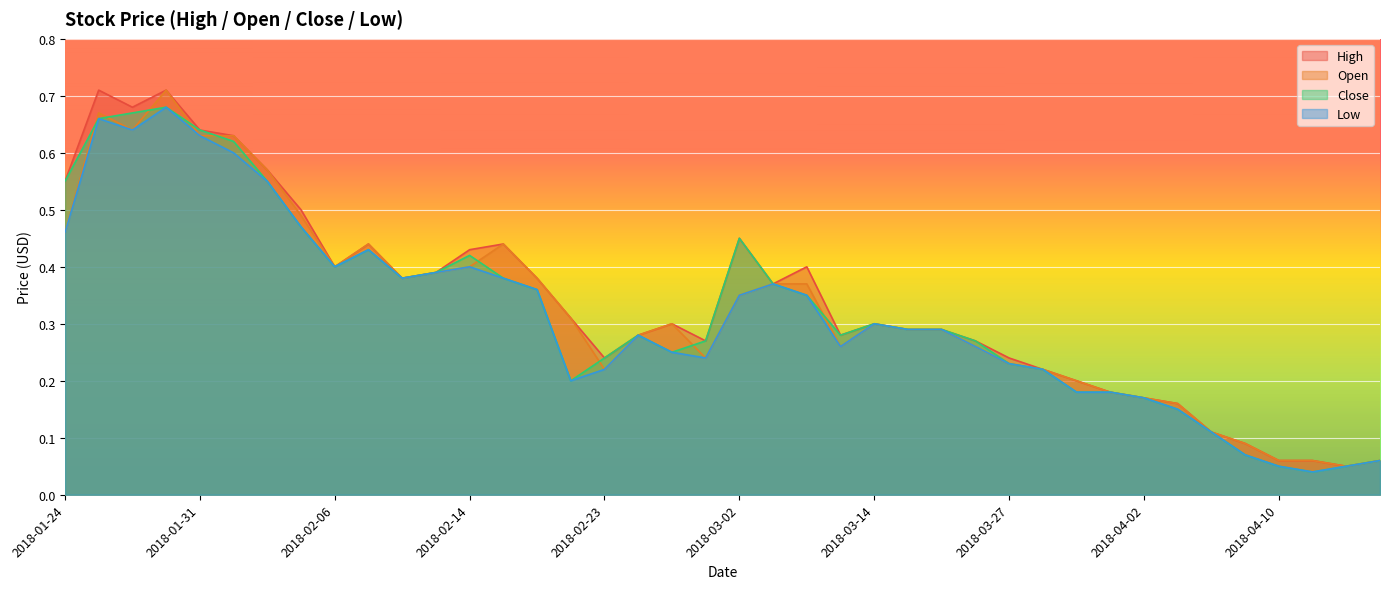

How many lines are shown in the chart?

4